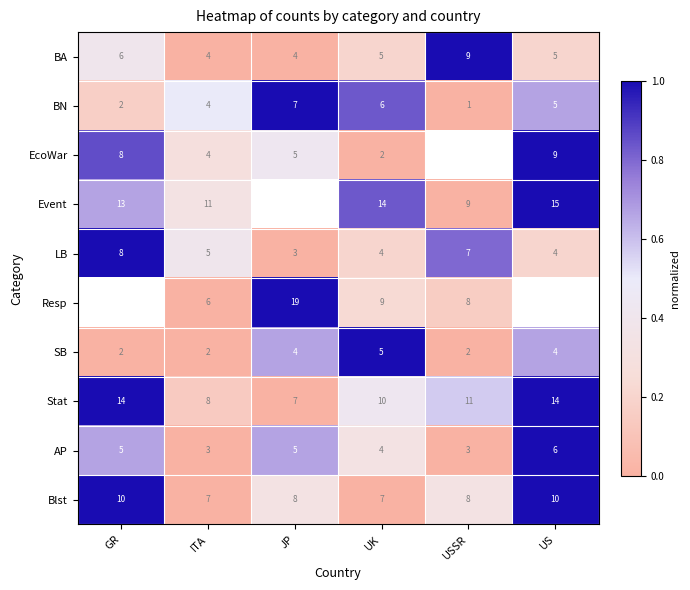

What is the spread (max minus min) of values at ITA?

9.0